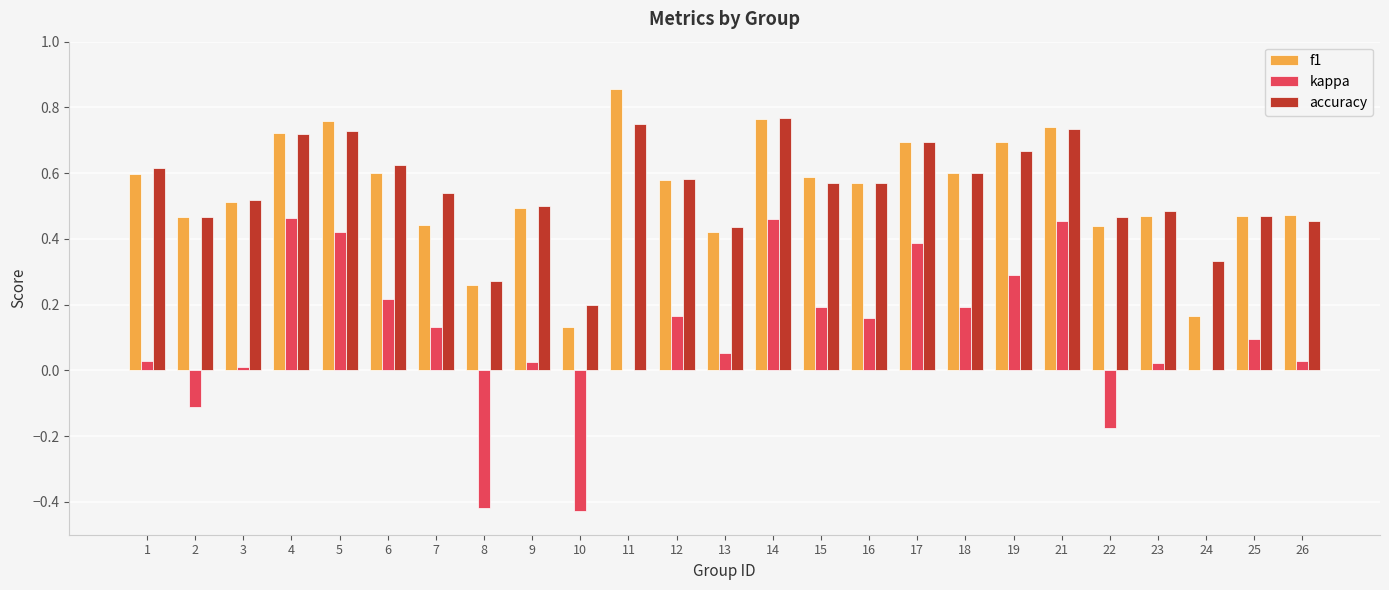

How many series are shown in this chart?

3